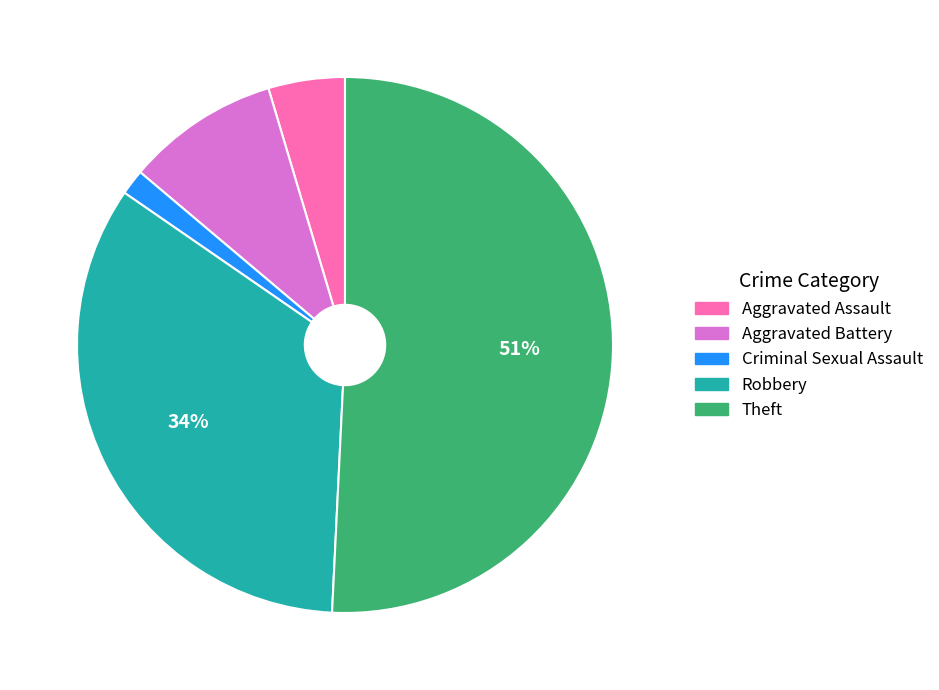

Is there any slice that represents more than half of the pie?

Yes